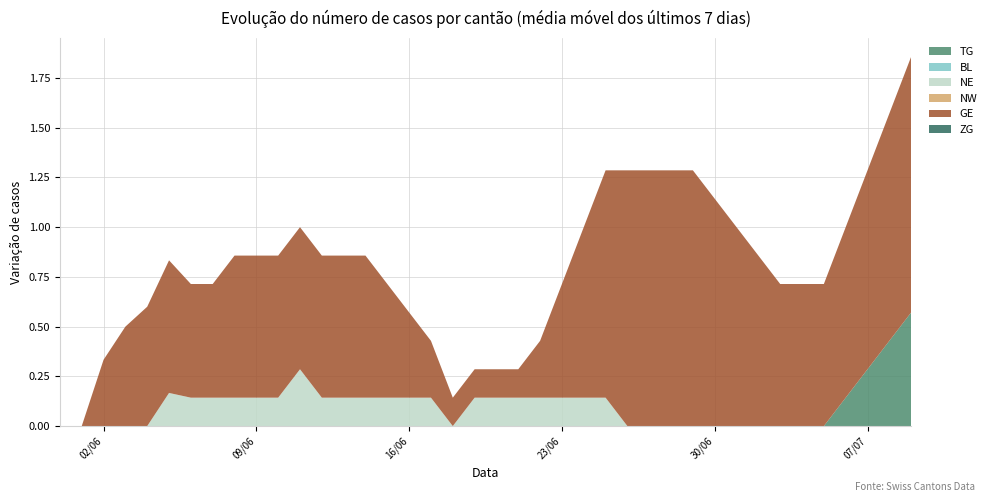

Reading left to right, extract all data points from this chart.

TG: 0=0	1=0	2=0	3=0	4=0	5=0	6=0	7=0	8=0	9=0	10=0	11=0	12=0	13=0	14=0	15=0	16=0	17=0	18=0	19=0	20=0	21=0	22=0	23=0	24=0	25=0	26=0	27=0	28=0	29=0	30=0	31=0	32=0	33=0	34=0	35=0	36=1	37=1	38=1	39=1
BL: 0=0	1=0	2=0	3=0	4=0	5=0	6=0	7=0	8=0	9=0	10=0	11=0	12=0	13=0	14=0	15=0	16=0	17=0	18=0	19=0	20=0	21=0	22=0	23=0	24=0	25=0	26=0	27=0	28=0	29=0	30=0	31=0	32=0	33=0	34=0	35=0	36=0	37=0	38=0	39=0
NE: 0=0	1=0	2=0	3=0	4=0	5=1	6=0	7=0	8=0	9=0	10=0	11=1	12=0	13=0	14=0	15=0	16=0	17=0	18=0	19=1	20=0	21=0	22=0	23=0	24=0	25=0	26=0	27=0	28=0	29=0	30=0	31=0	32=0	33=0	34=0	35=0	36=0	37=0	38=0	39=0
NW: 0=0	1=0	2=0	3=0	4=0	5=0	6=0	7=0	8=0	9=0	10=0	11=0	12=0	13=0	14=0	15=0	16=0	17=0	18=0	19=0	20=0	21=0	22=0	23=0	24=0	25=0	26=0	27=0	28=0	29=0	30=0	31=0	32=0	33=0	34=0	35=0	36=0	37=0	38=0	39=0
GE: 0=0	1=0	2=1	3=1	4=1	5=1	6=0	7=0	8=1	9=1	10=1	11=1	12=1	13=0	14=0	15=0	16=0	17=0	18=0	19=1	20=0	21=0	22=1	23=2	24=2	25=2	26=2	27=0	28=0	29=1	30=1	31=1	32=1	33=1	34=0	35=0	36=2	37=2	38=2	39=2
ZG: 0=0	1=0	2=0	3=0	4=0	5=0	6=0	7=0	8=0	9=0	10=0	11=0	12=0	13=0	14=0	15=0	16=0	17=0	18=0	19=0	20=0	21=0	22=0	23=0	24=0	25=0	26=0	27=0	28=0	29=0	30=0	31=0	32=0	33=0	34=0	35=0	36=0	37=0	38=0	39=0